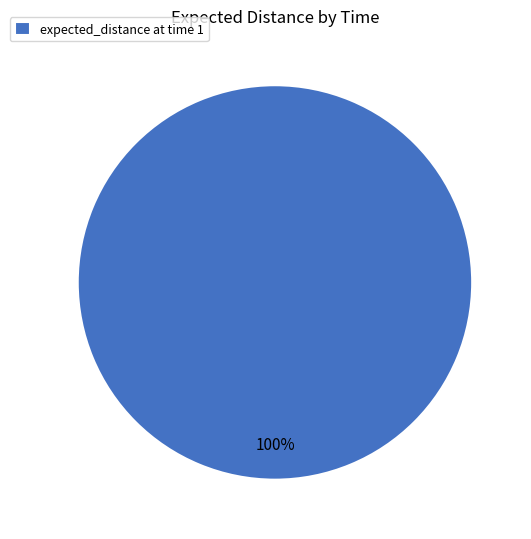

Is there a majority slice in this chart?

Yes